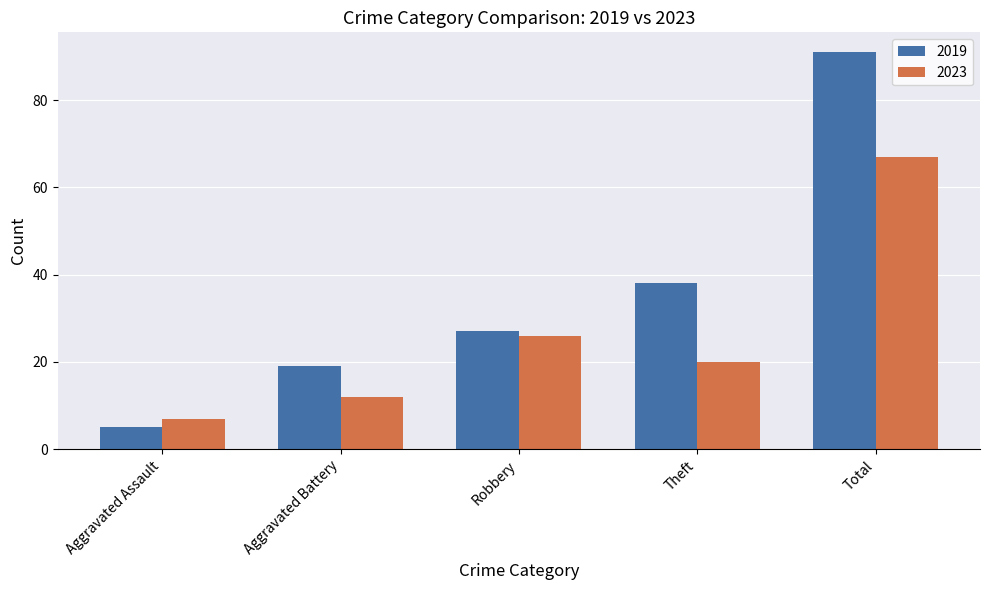

Which series has the widest spread of values?

2019